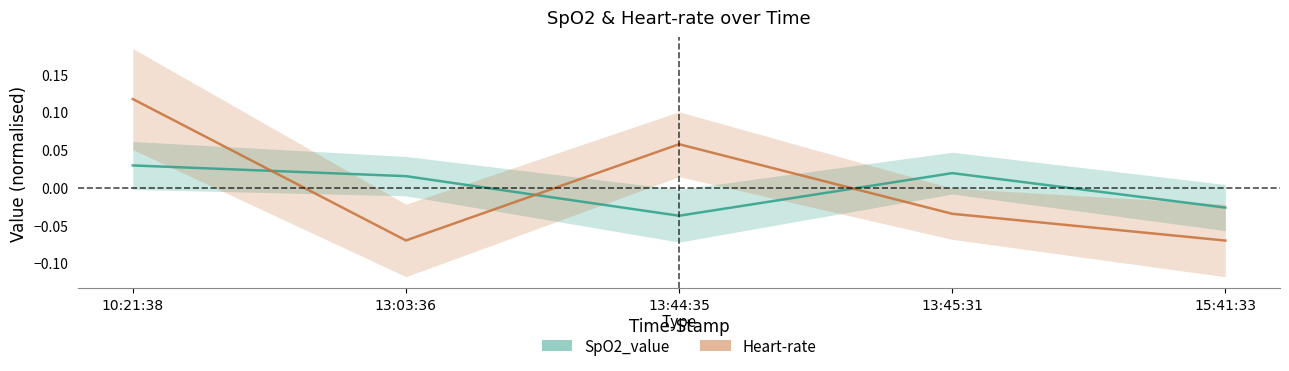

At which label does SpO2_value first exceed 0?

10:21:38